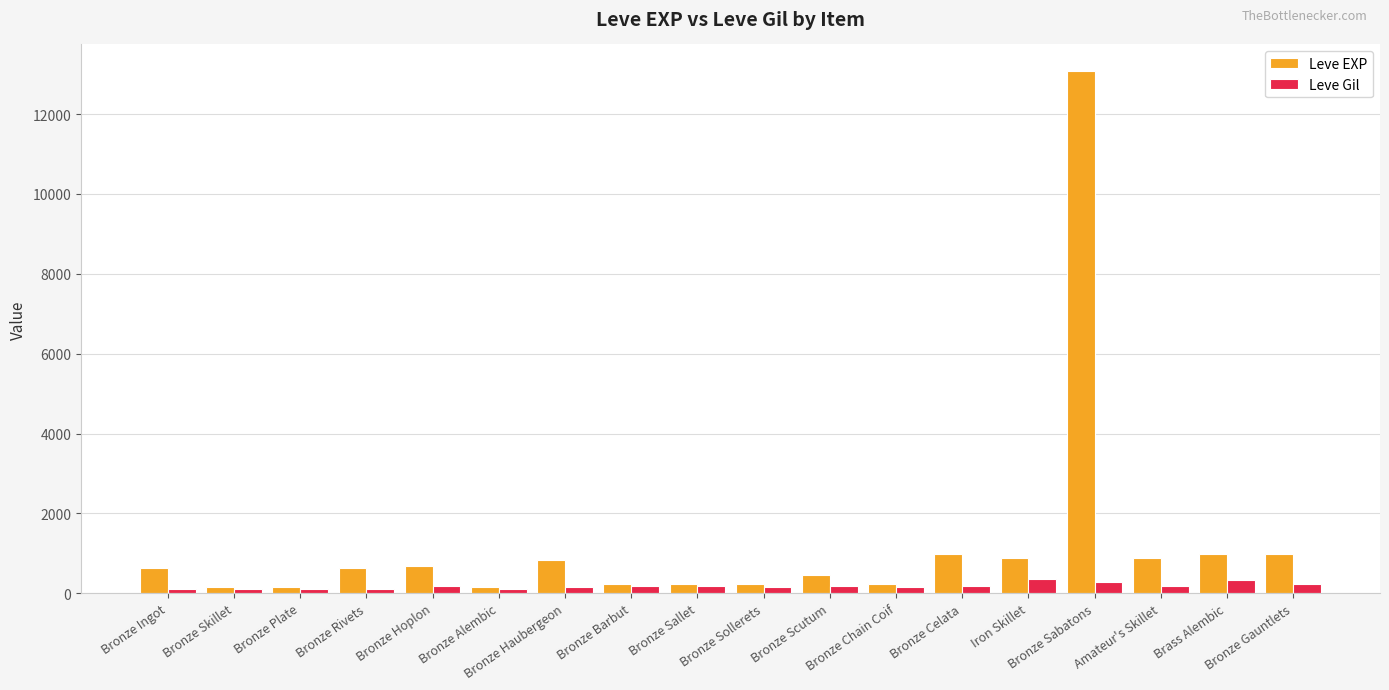

What is the label of the 16th bar from the left?

Amateur's Skillet